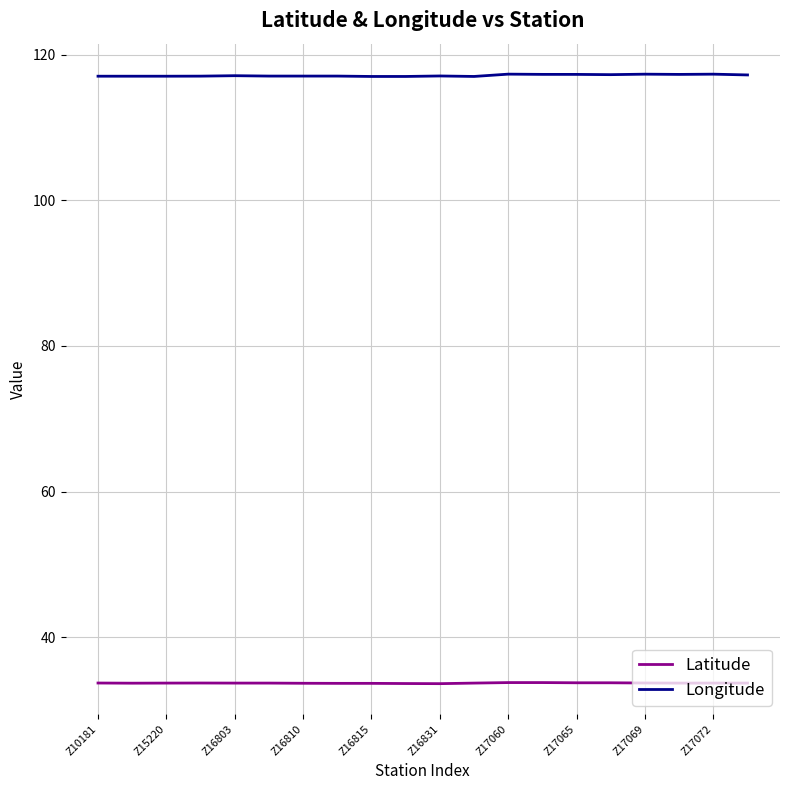

What is the smallest value displayed?

33.6